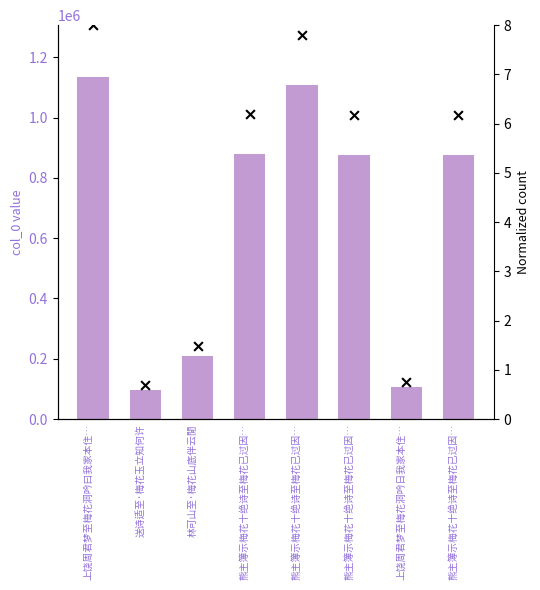

Which series has the widest spread of Y values?

col_0